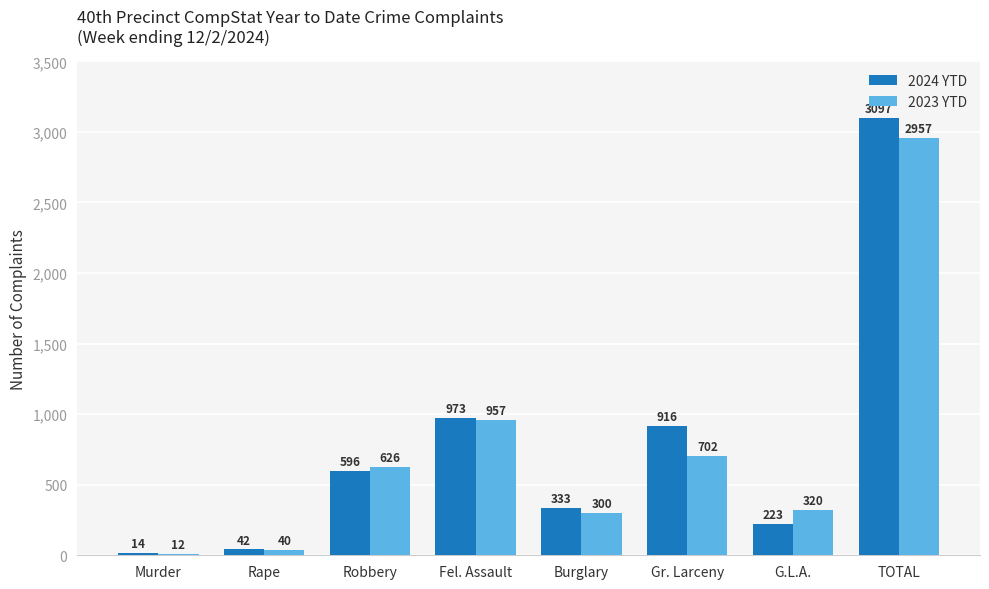

Reading right to left, transcribe all the data shown in this chart.

2024 YTD: 3097	223	916	333	973	596	42	14
2023 YTD: 2957	320	702	300	957	626	40	12